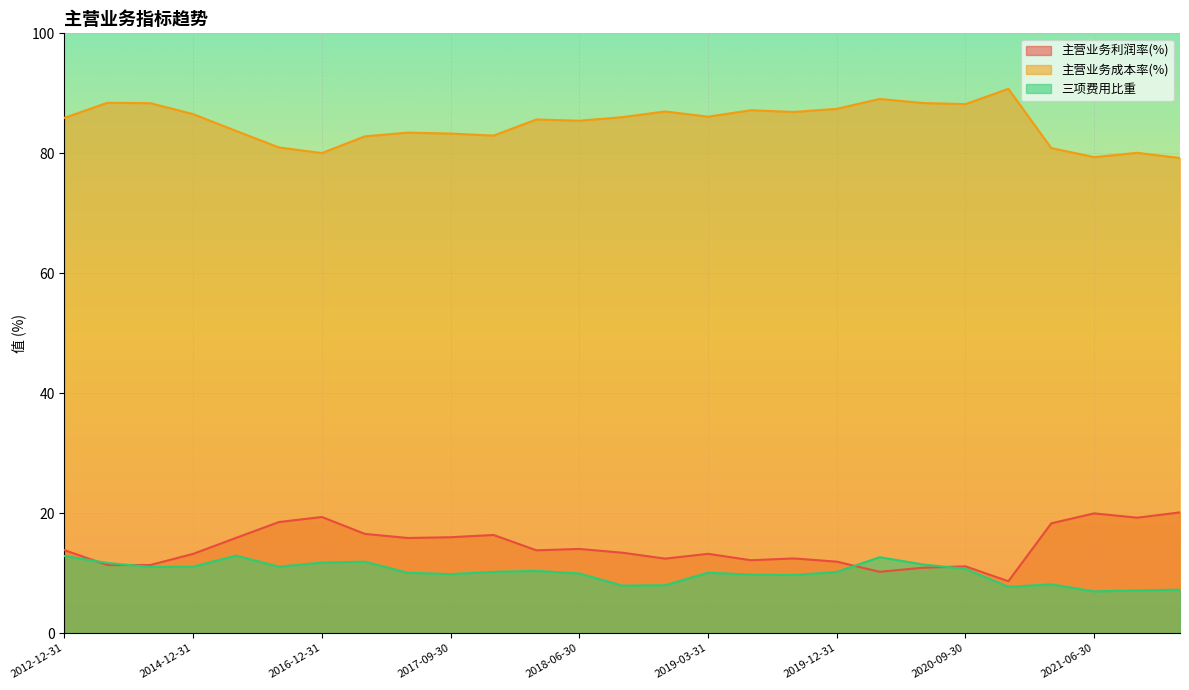

At which label does 三项费用比重 first exceed 10?

2012-12-31